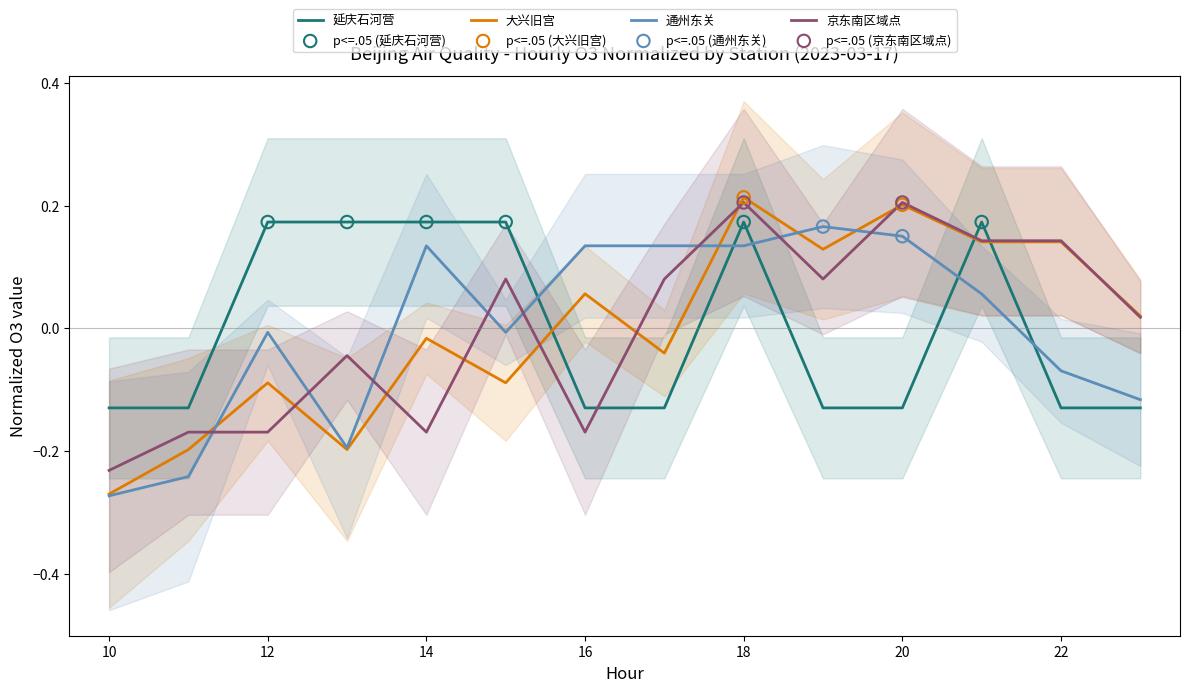

Which series contains the lowest Y value?

通州东关